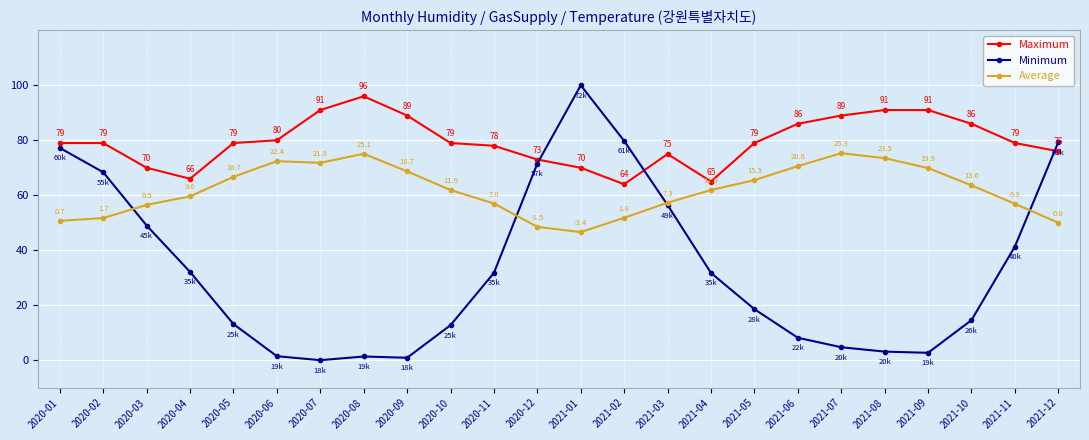

What is the lowest value of the Maximum series?

64.0